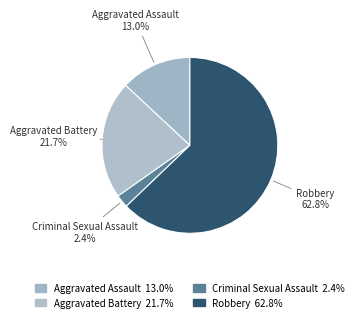

How many slices are in this pie chart?

4